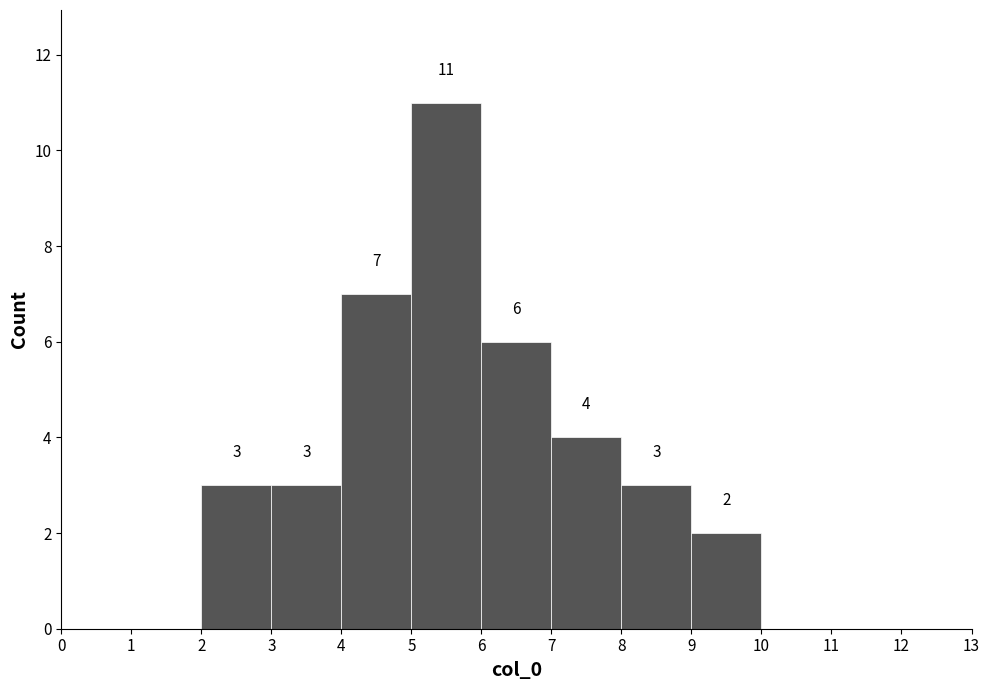

Over which range of the x-axis is the bar tallest?

5 to 6